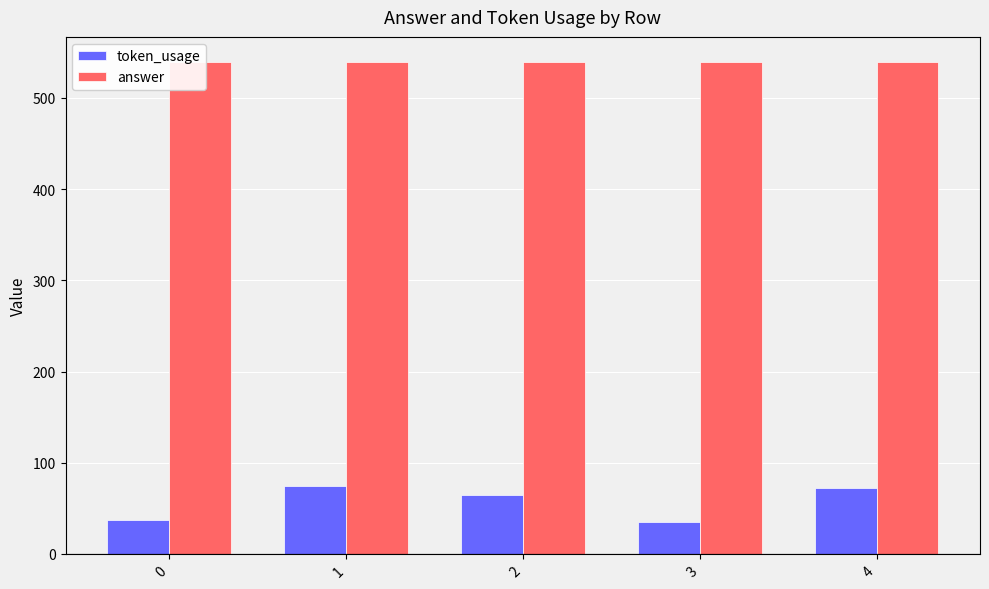

What are all the series names shown in the legend?

token_usage, answer